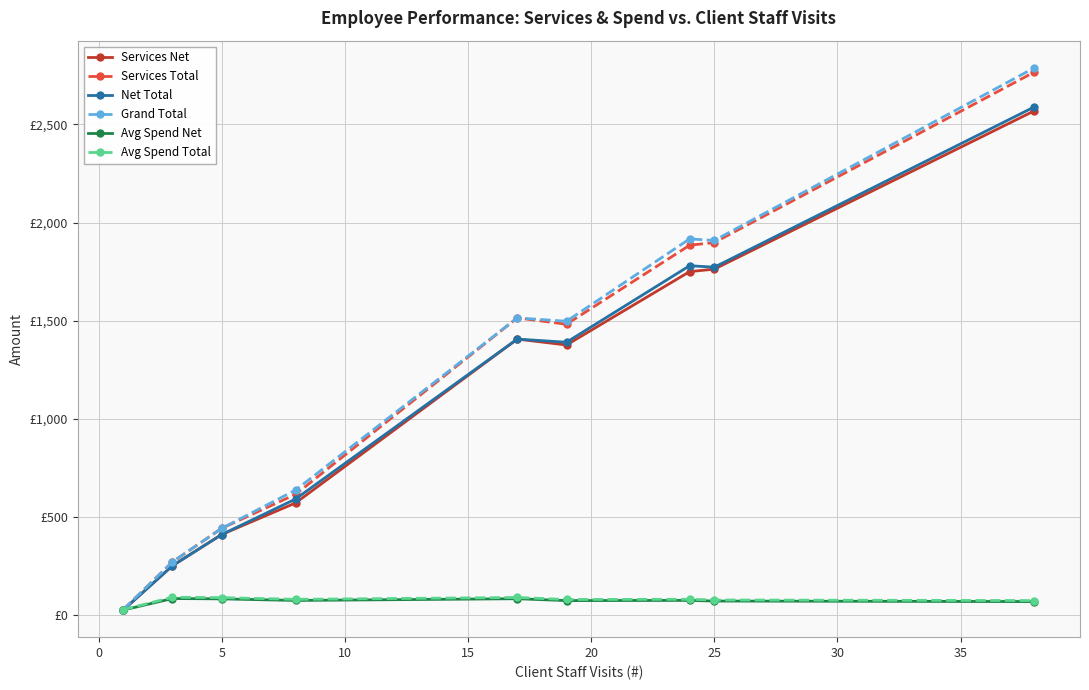

Does the chart have visible grid lines?

Yes